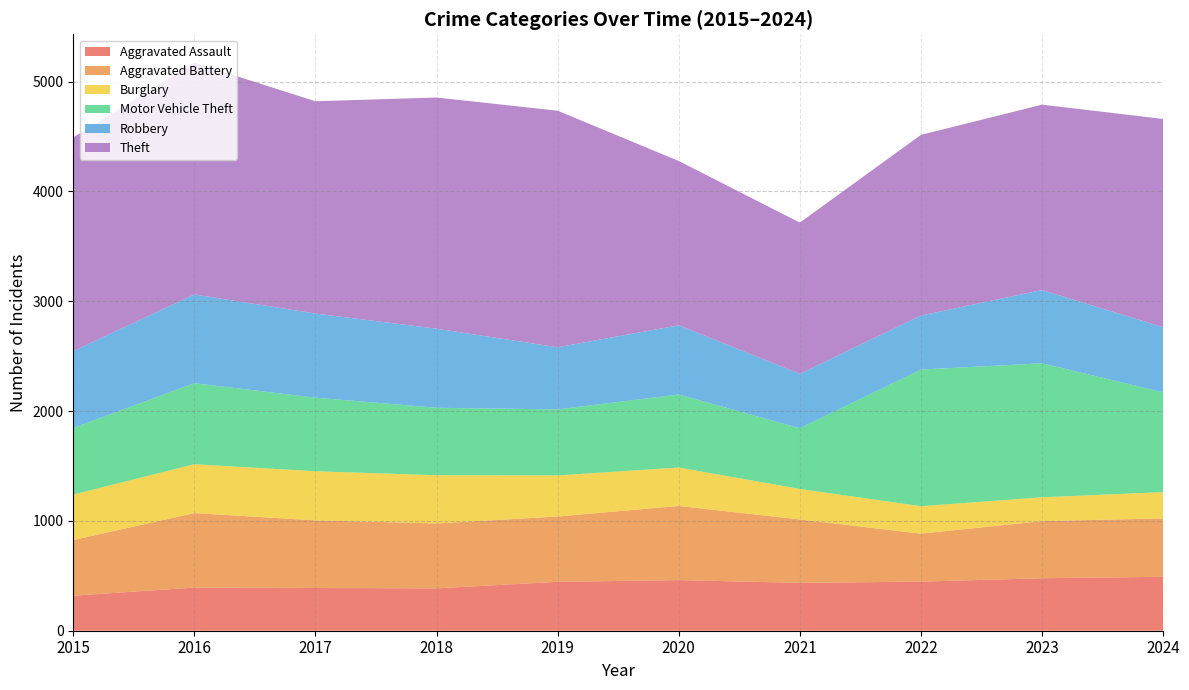

Reading right to left, list all the values displayed in this chart.

Aggravated Assault: 491	478	447	436	461	445	386	389	393	319
Aggravated Battery: 532	520	437	577	675	595	591	616	678	507
Burglary: 239	217	250	278	350	374	439	447	445	414
Motor Vehicle Theft: 909	1220	1244	553	665	601	614	670	738	607
Robbery: 593	667	492	495	630	566	720	766	808	699
Theft: 1896	1688	1645	1377	1496	2154	2105	1933	2110	1946